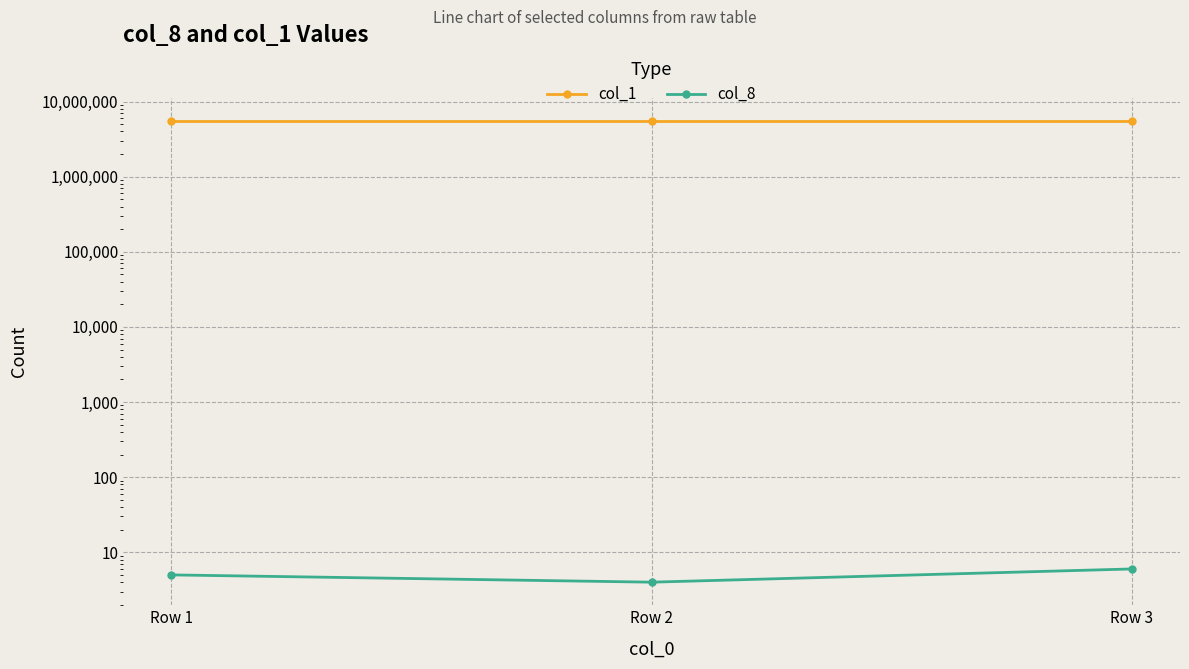

How many col_8 values are between 4 and 6?

3